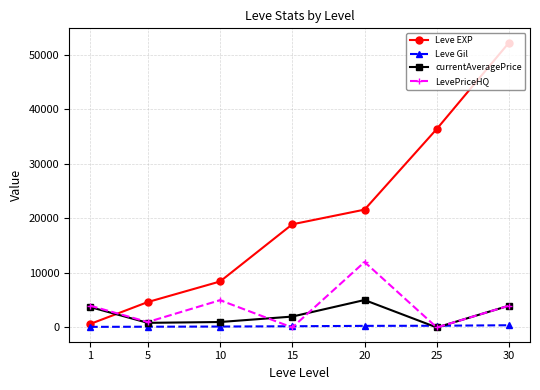

How many distinct data groups are displayed?

4